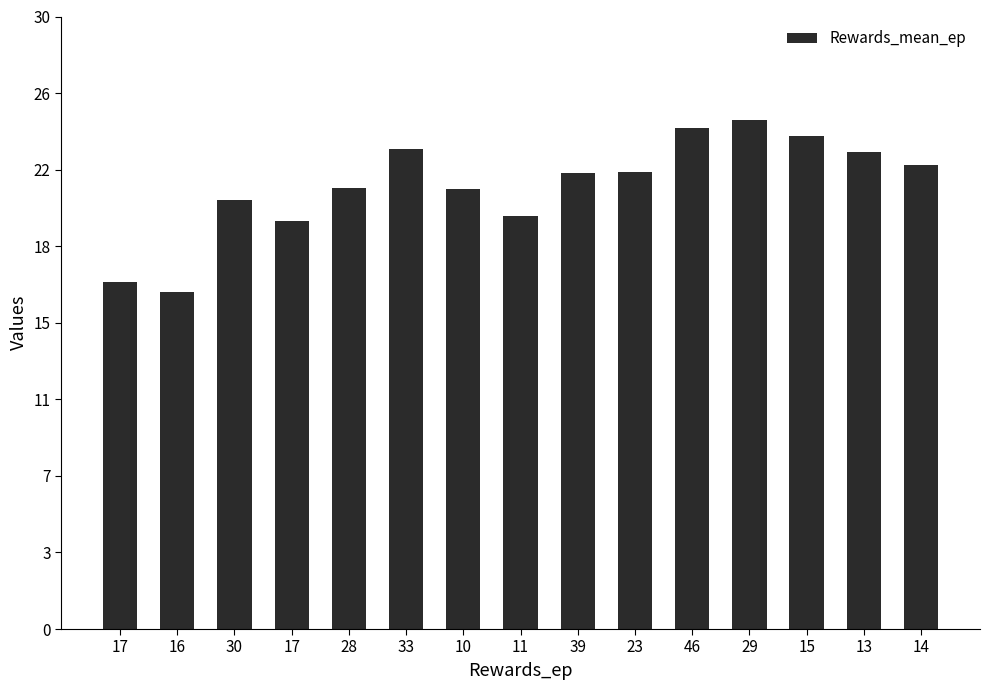

Are the bars horizontal?

No